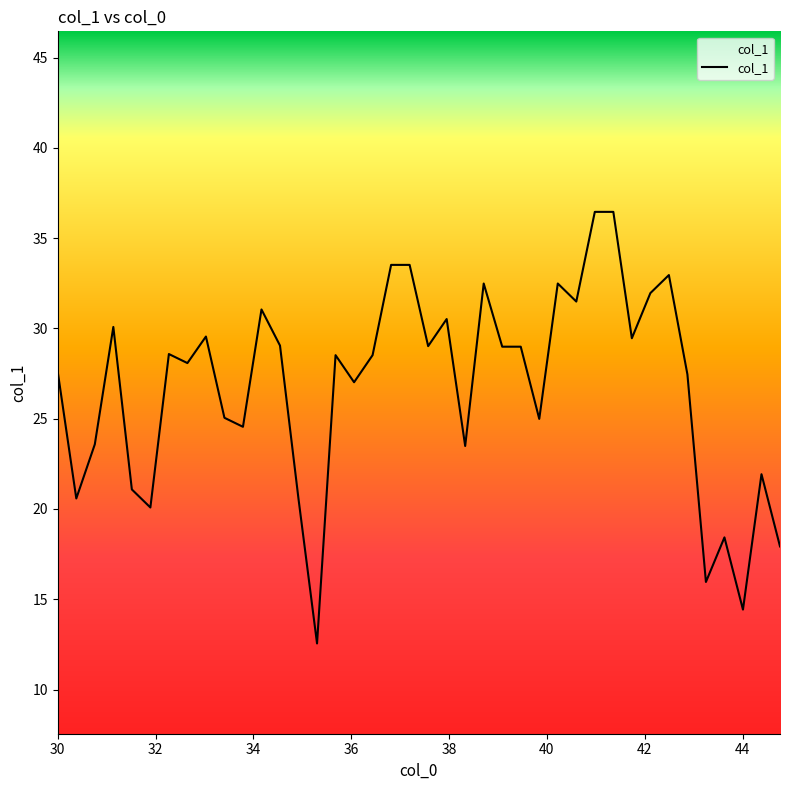

What is the smallest value displayed?

12.6